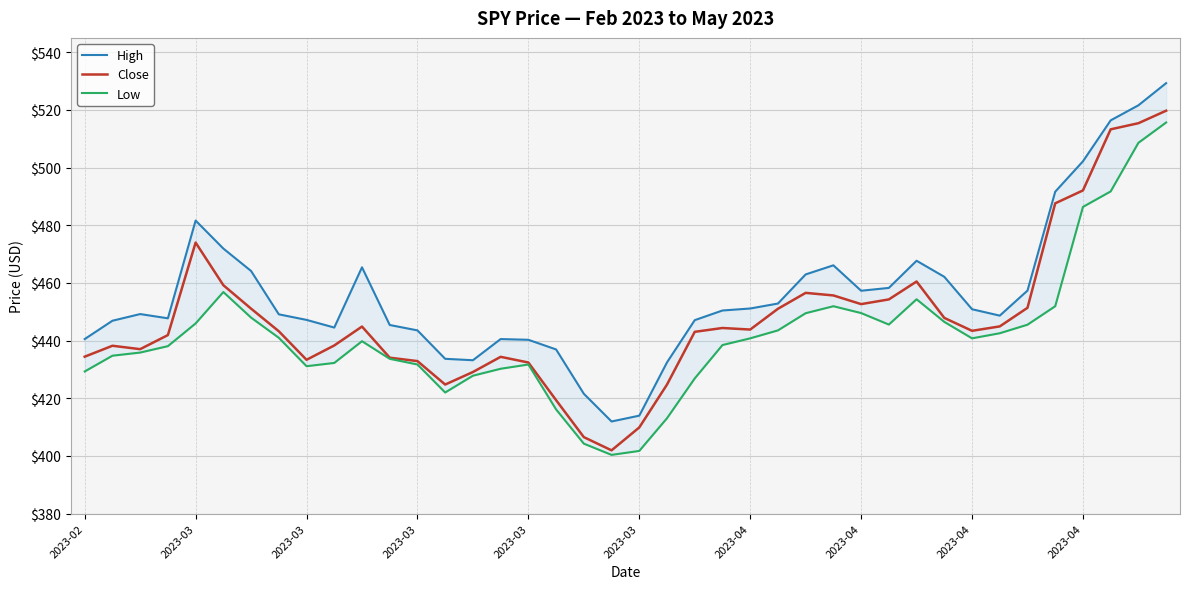

At which label does Close first exceed 443?

2023-03